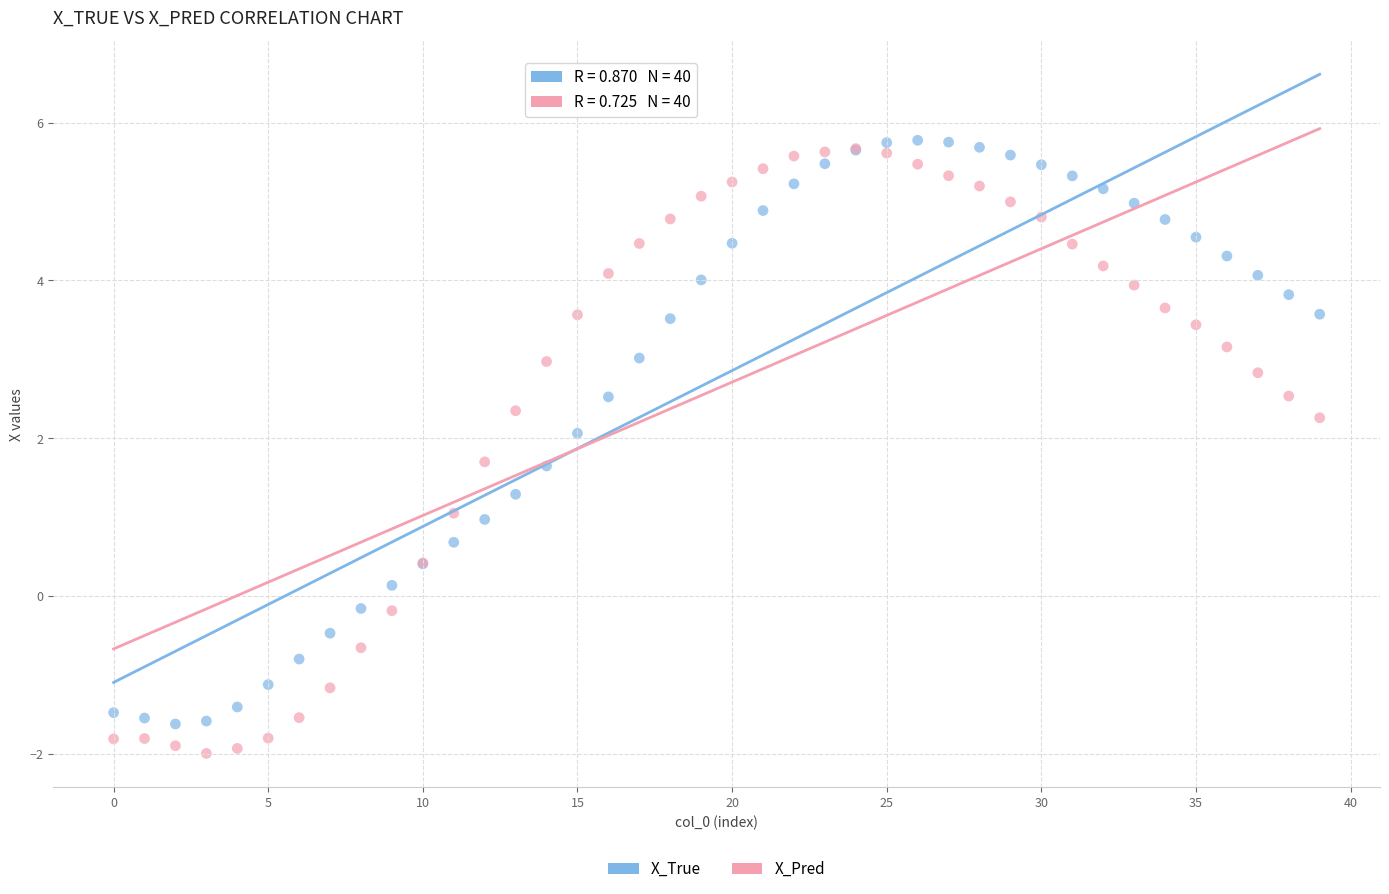

Which series has the widest spread of Y values?

X_Pred